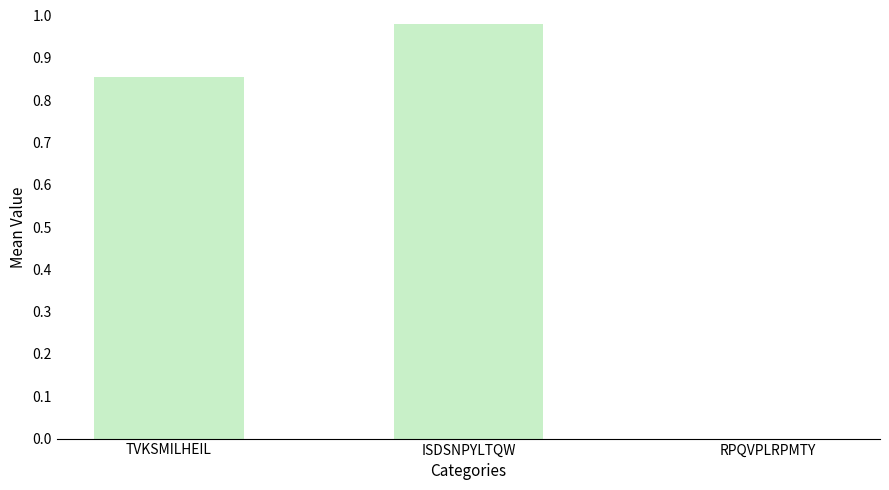

Where is the data nearest to the value 0?

RPQVPLRPMTY